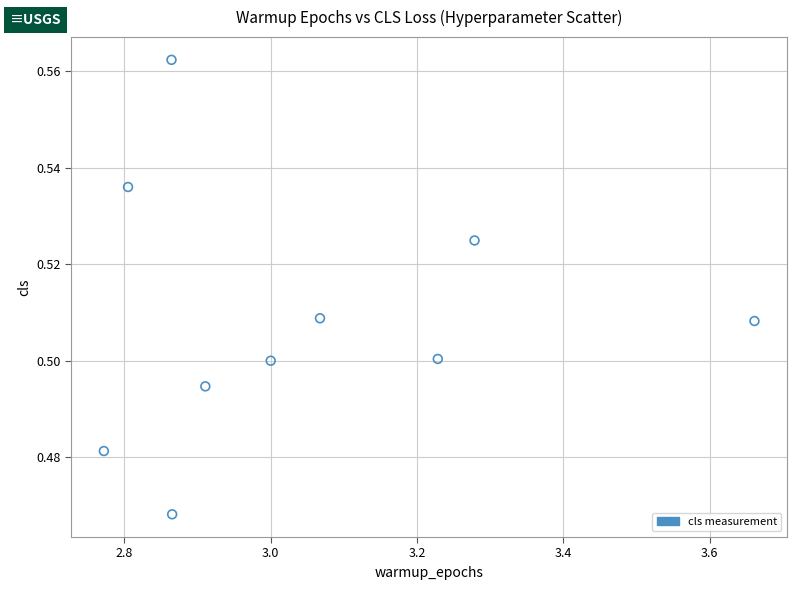

What is the range of X values (max minus min)?

0.9